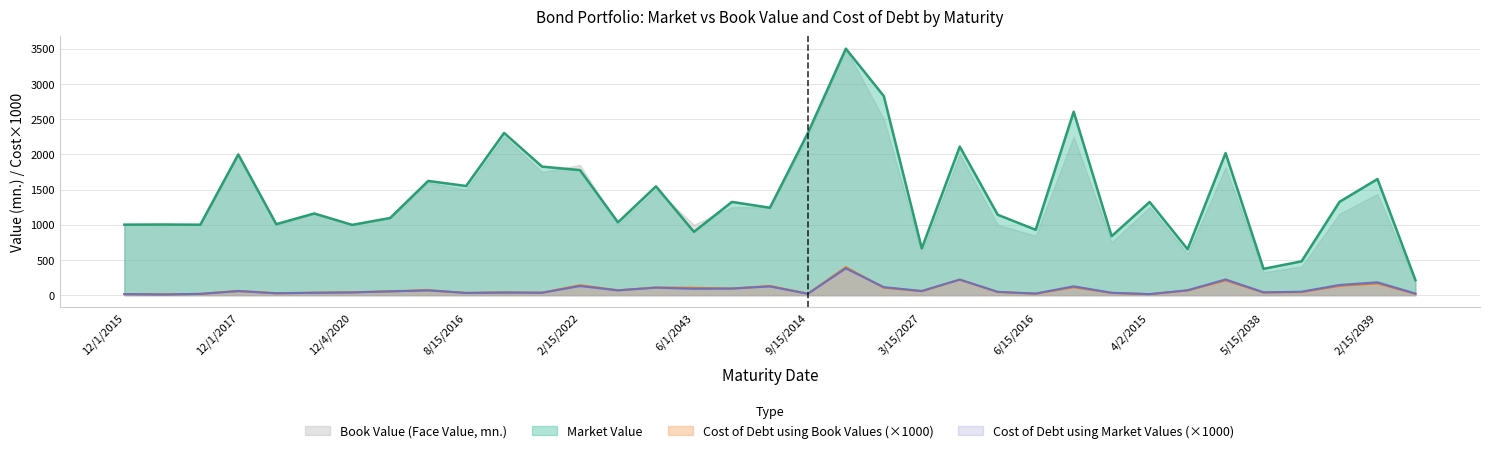

How many series are shown in this chart?

4